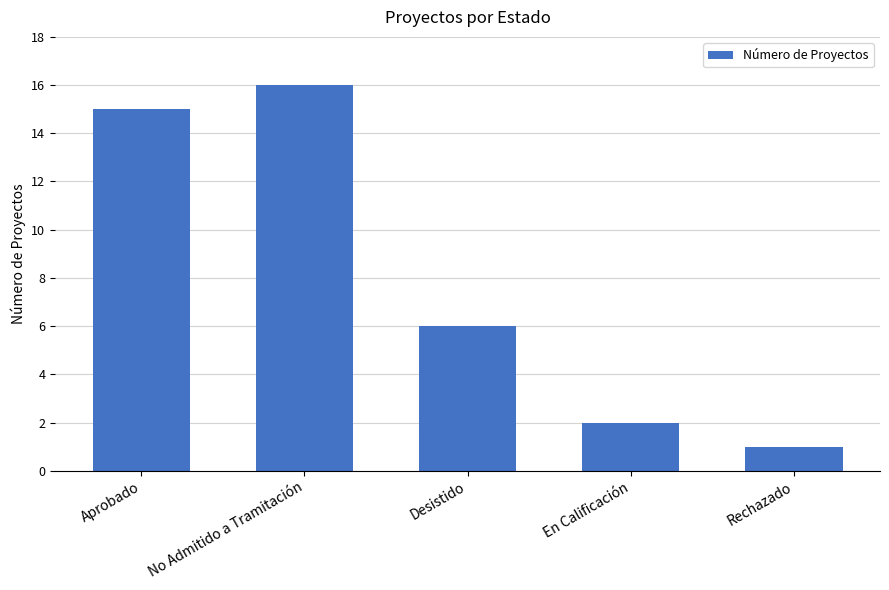

What is the sum of the values at Aprobado and Desistido?

21